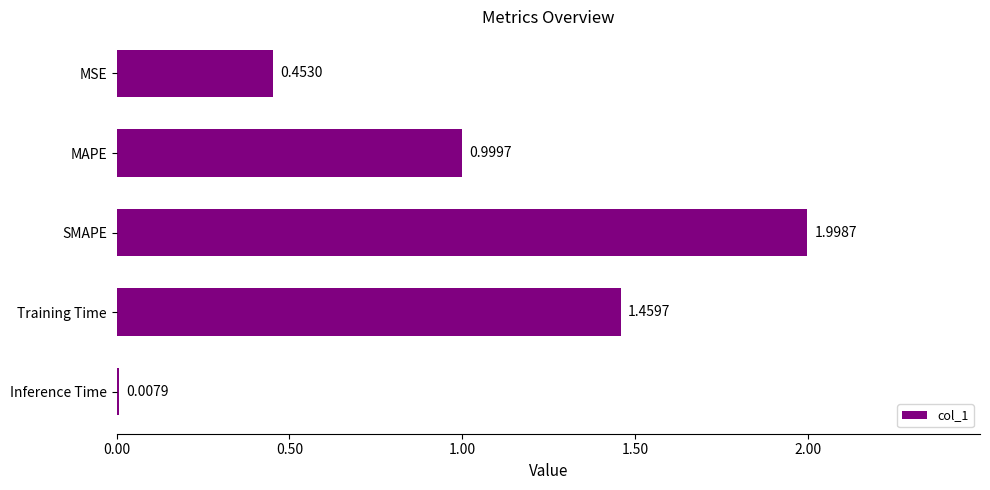

List the labels in order of value, largest first.

SMAPE, Training Time, MAPE, MSE, Inference Time